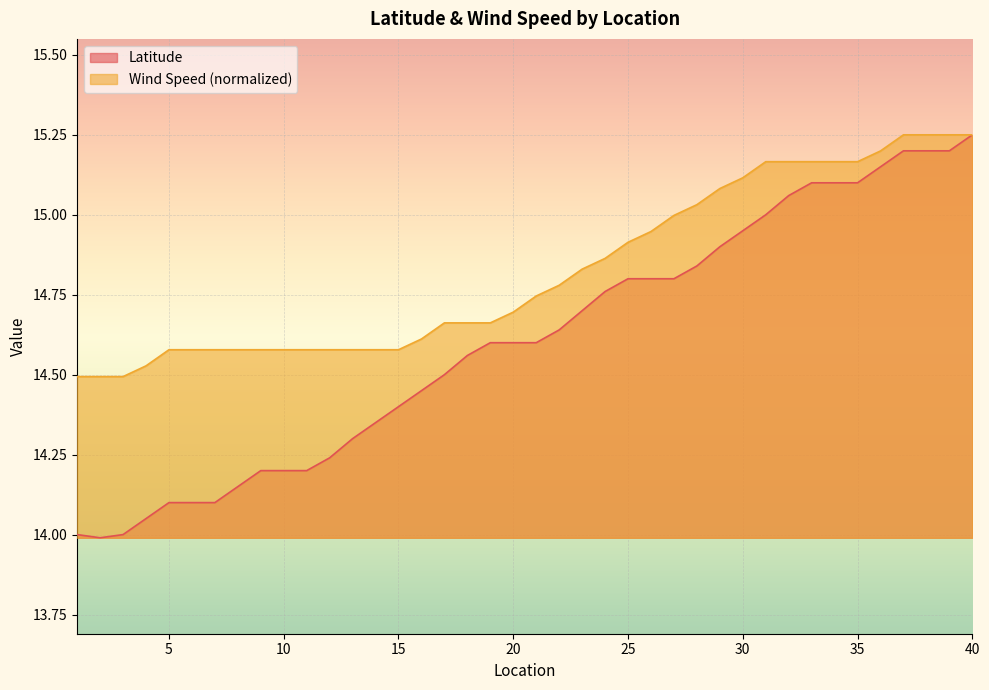

Is it true that Wind Speed equals 26.2 at 40?

False